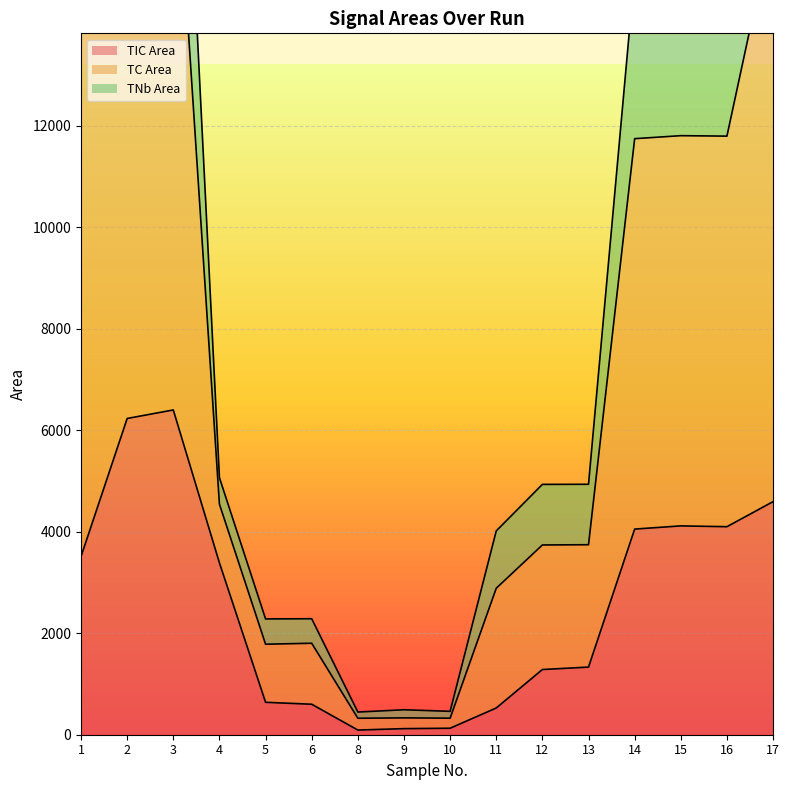

The value of TIC Area at 17 is 4594. True or false?

True